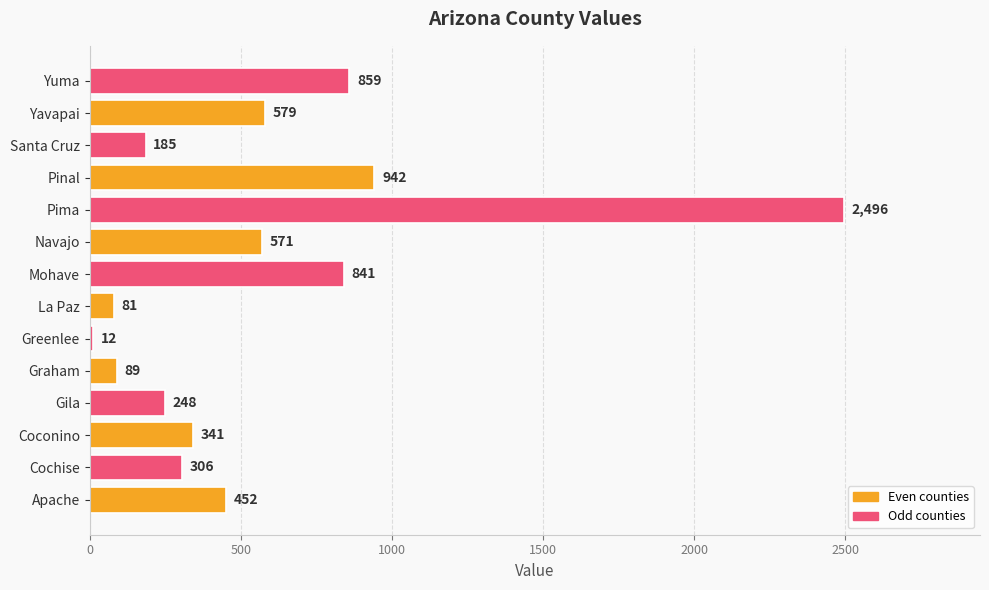

What is the sum of all values?

8002